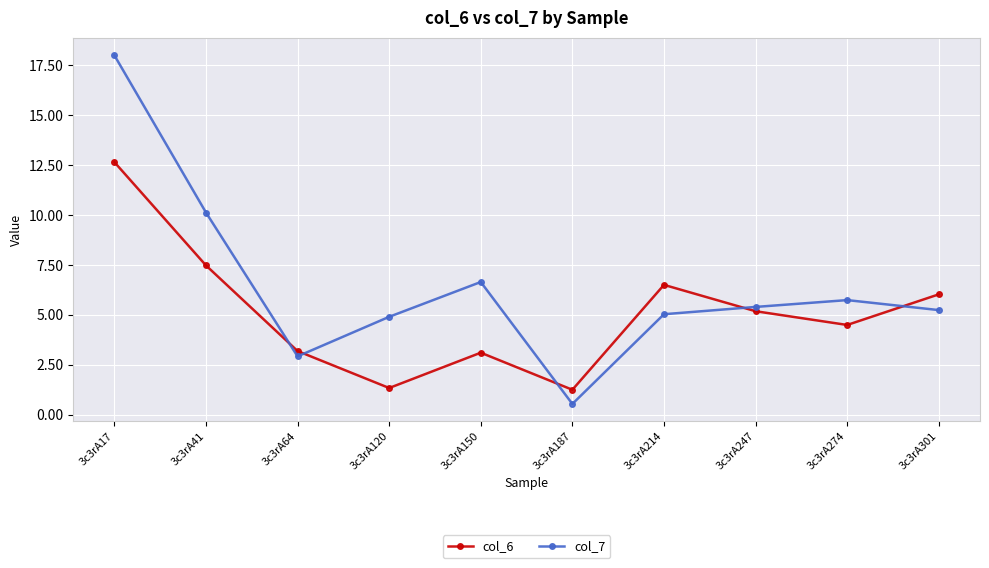

Reading left to right, transcribe all the data shown in this chart.

col_6: 3c3rA17=12.7	3c3rA41=7.5	3c3rA64=3.2	3c3rA120=1.3	3c3rA150=3.1	3c3rA187=1.3	3c3rA214=6.5	3c3rA247=5.2	3c3rA274=4.5	3c3rA301=6.0
col_7: 3c3rA17=18.0	3c3rA41=10.1	3c3rA64=2.9	3c3rA120=4.9	3c3rA150=6.7	3c3rA187=0.5	3c3rA214=5.0	3c3rA247=5.4	3c3rA274=5.7	3c3rA301=5.2